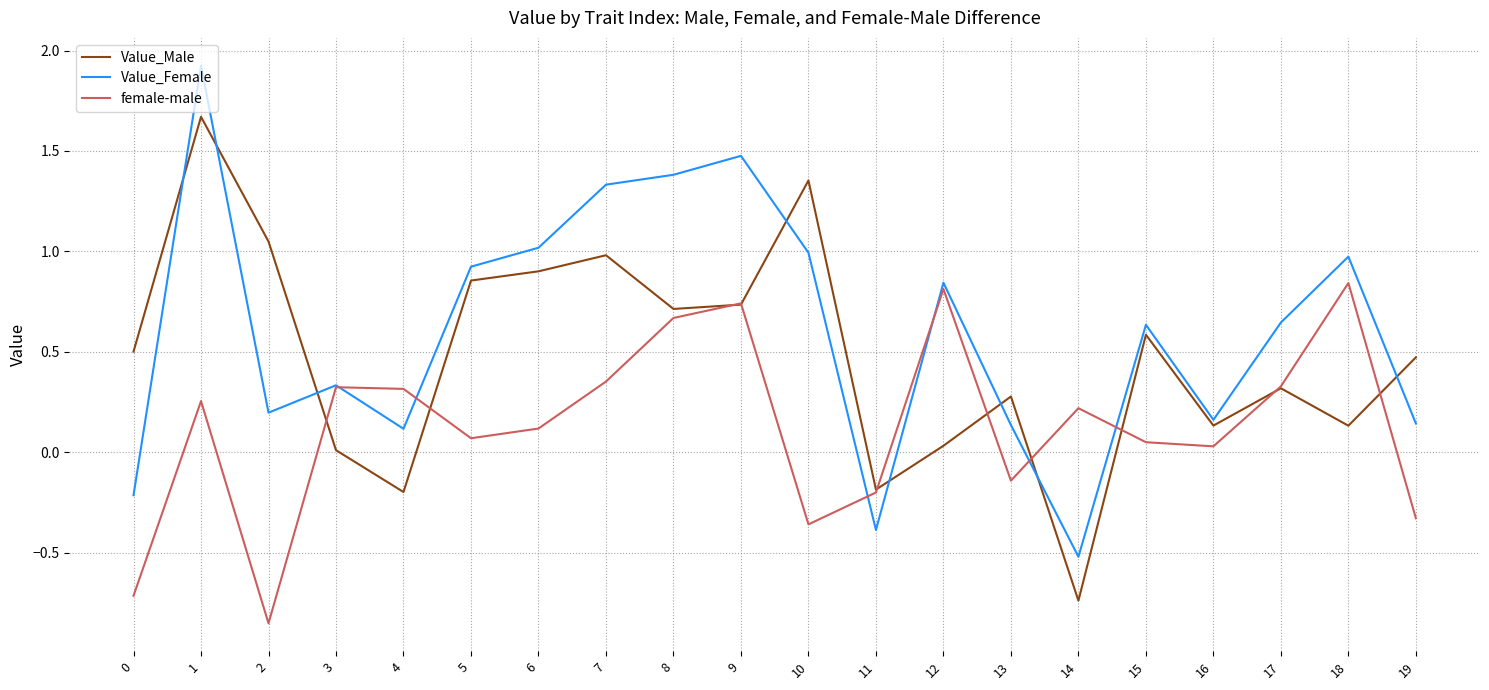

True or false: female-male has more than 0 points higher than both neighbors.

True